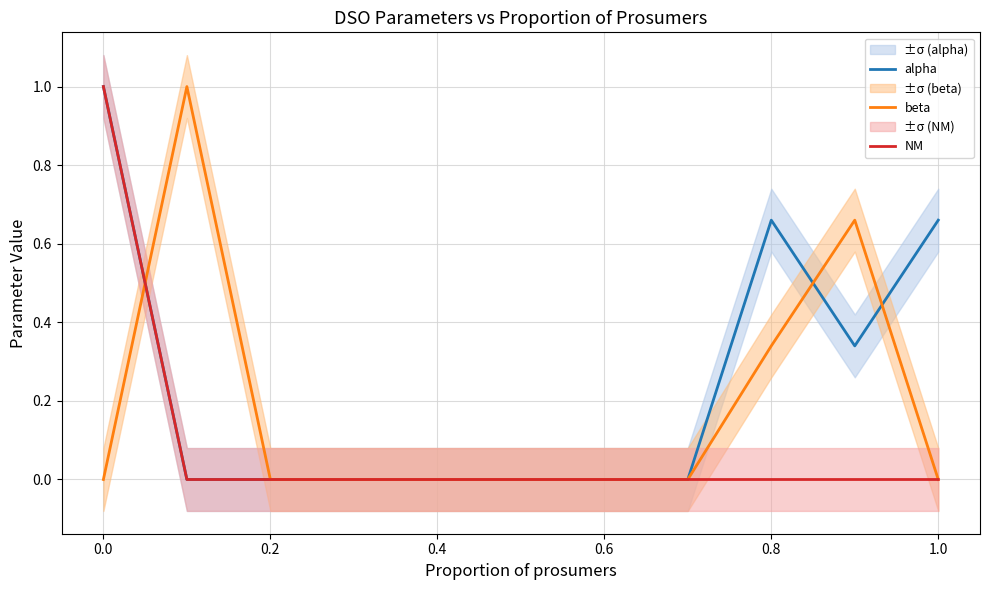

How many lines are shown in the chart?

3